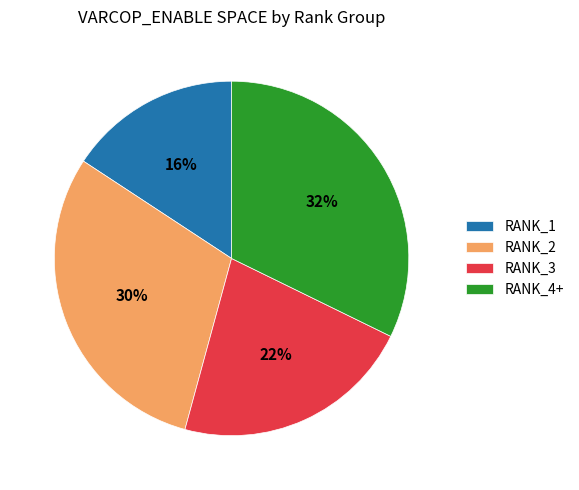

Does any single category account for the majority?

No